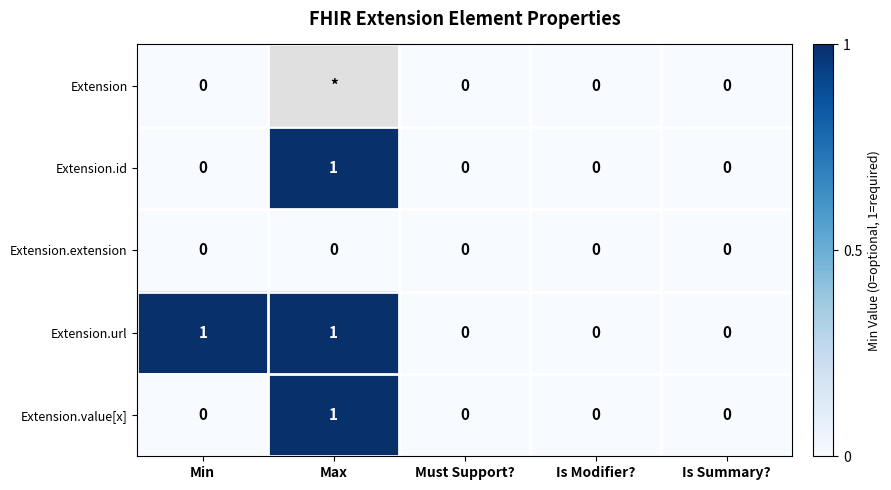

Between Is Modifier? and Max, which is larger?

Max